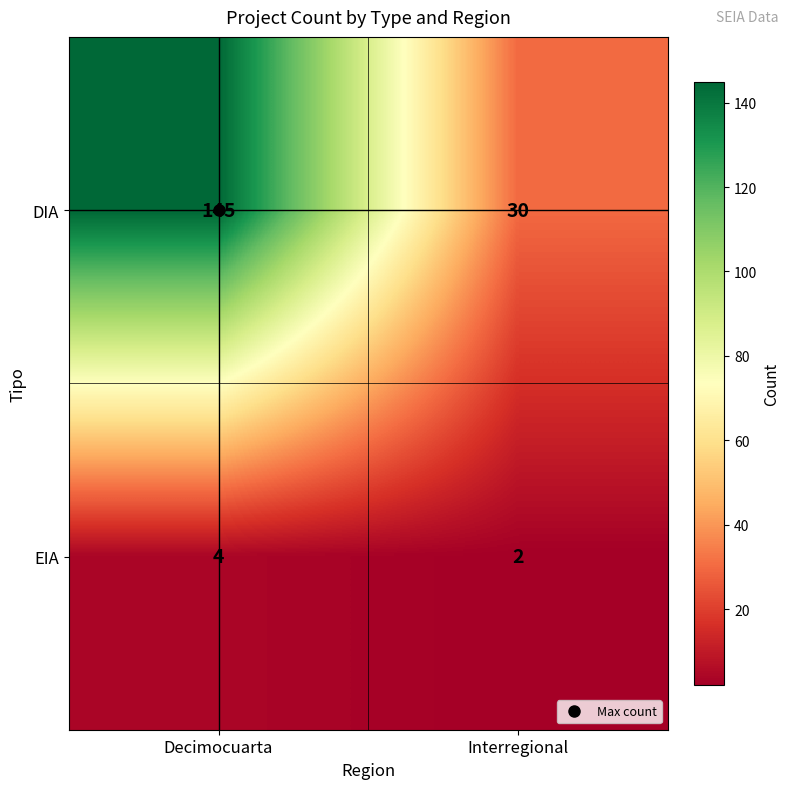

What is the maximum value shown in the chart?

145